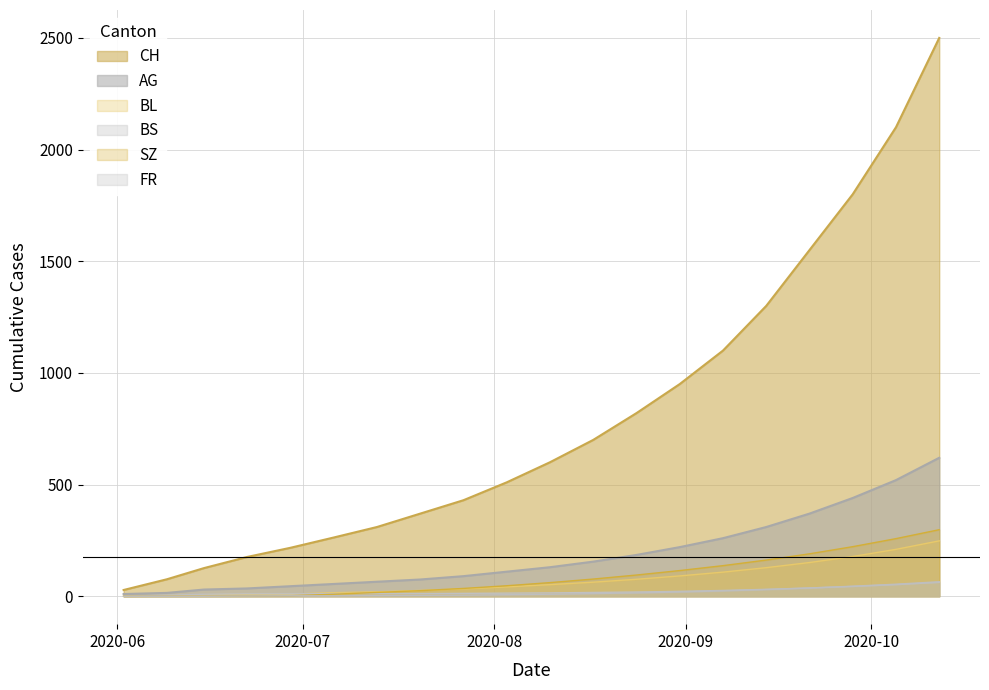

Rank the series at 2020-10-05 from lowest to highest value.

BS, FR, BL, SZ, AG, CH